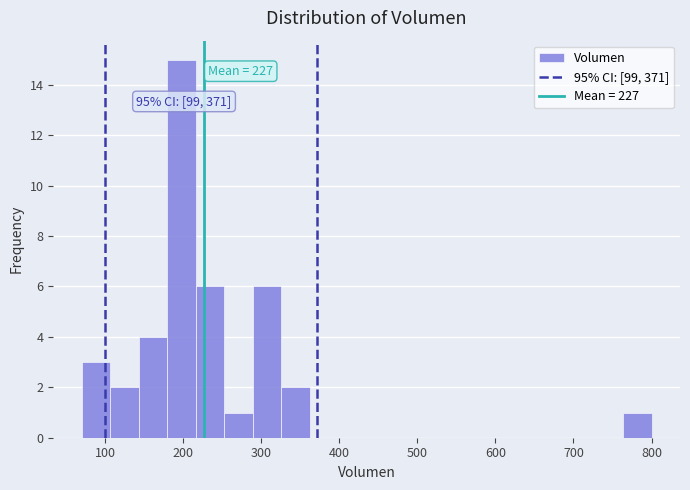

Read against the x-axis, roughly where is the centre of the tallest bar?

200